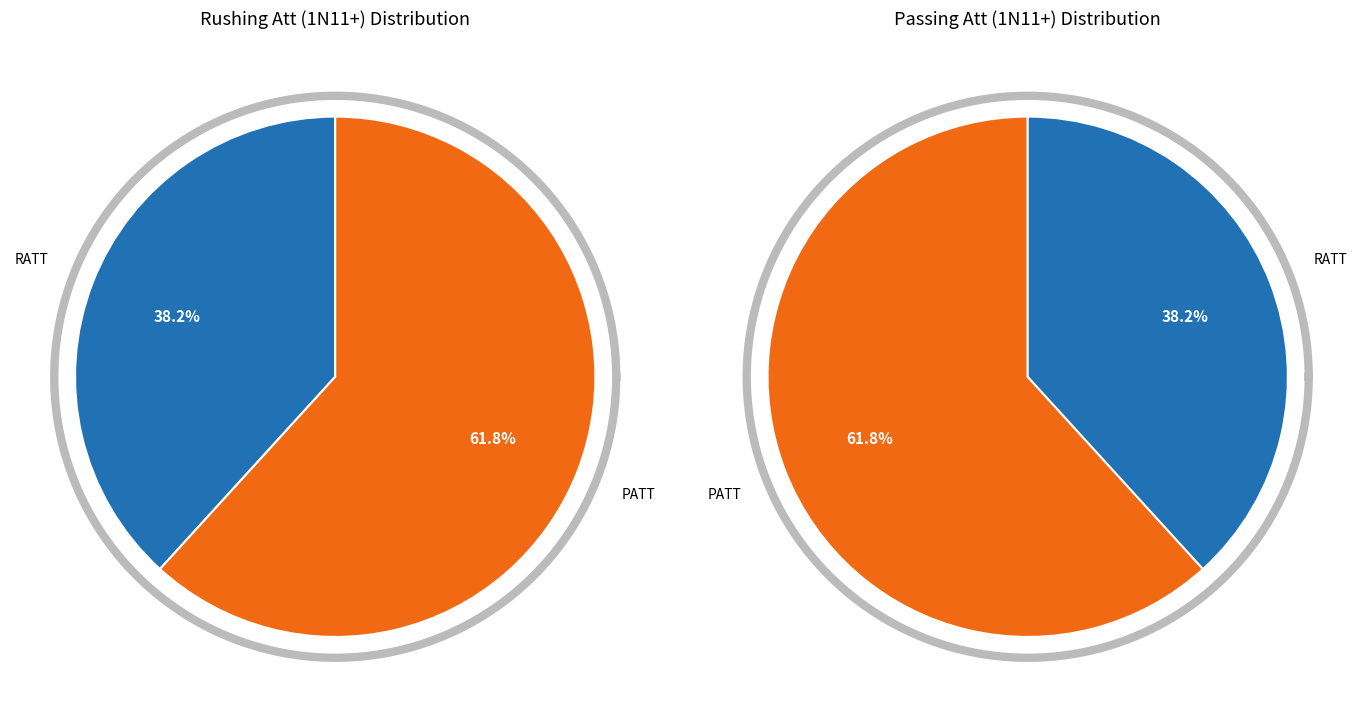

Combined, do PATT and RATT account for over 50%?

Yes